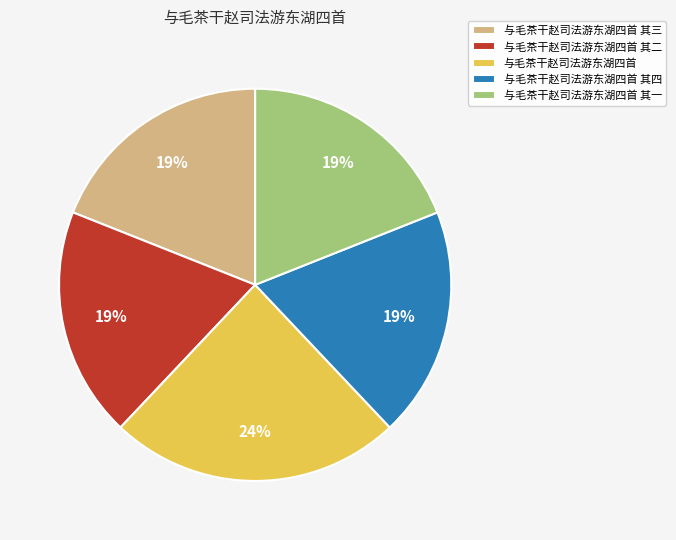

Do 与毛茶干赵司法游东湖四首 and 与毛茶干赵司法游东湖四首 其三 together represent more than half of the pie?

No